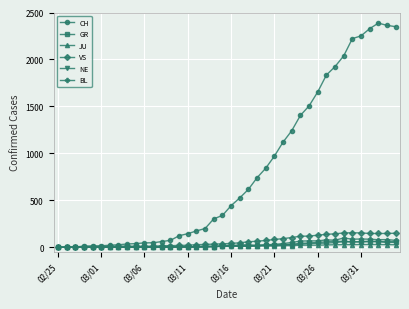

True or false: JU has more than 1 points higher than both neighbors.

True